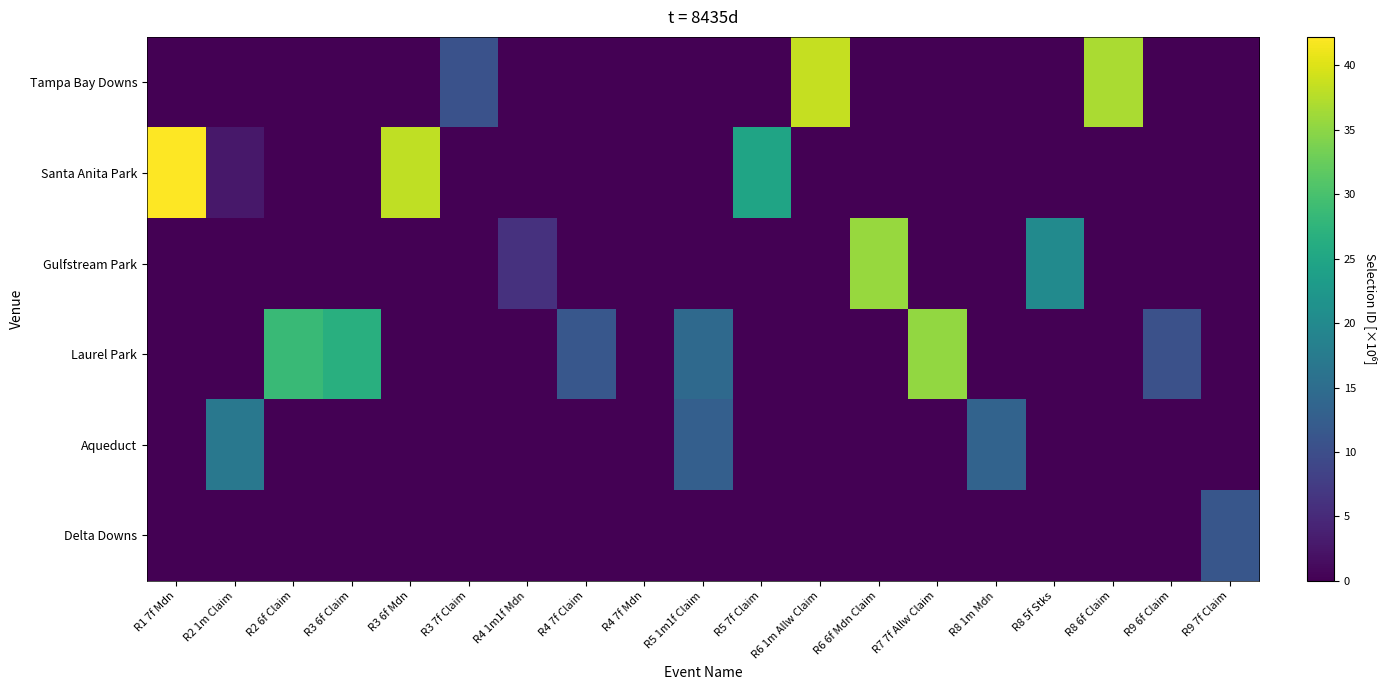

List the labels in order of Laurel Park value, largest first.

R7 7f Allw Claim, R2 6f Claim, R3 6f Claim, R5 1m1f Claim, R4 7f Claim, R9 6f Claim, R1 7f Mdn, R2 1m Claim, R3 6f Mdn, R3 7f Claim, R4 1m1f Mdn, R4 7f Mdn, R5 7f Claim, R6 1m Allw Claim, R6 6f Mdn Claim, R8 1m Mdn, R8 5f Stks, R8 6f Claim, R9 7f Claim